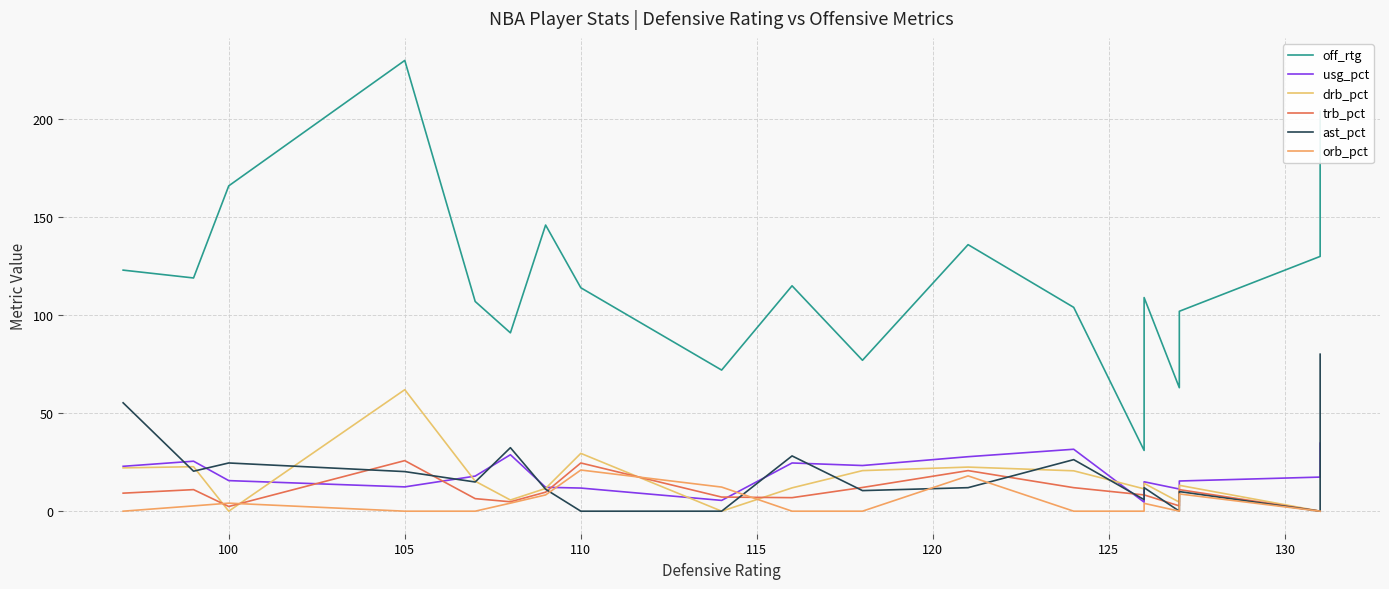

True or false: trb_pct and off_rtg cross at least once.

False